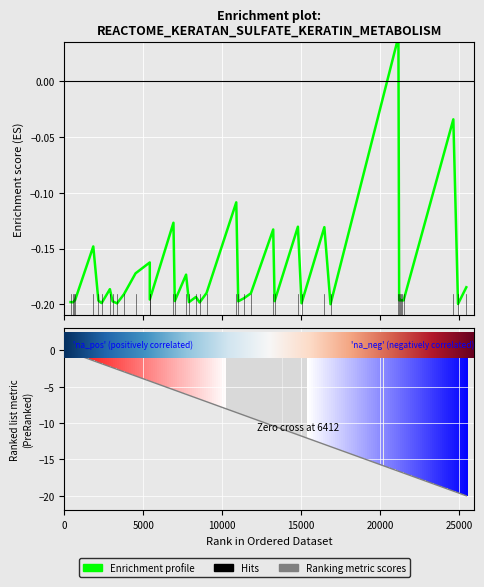

How many values are between 0 and 1?

1